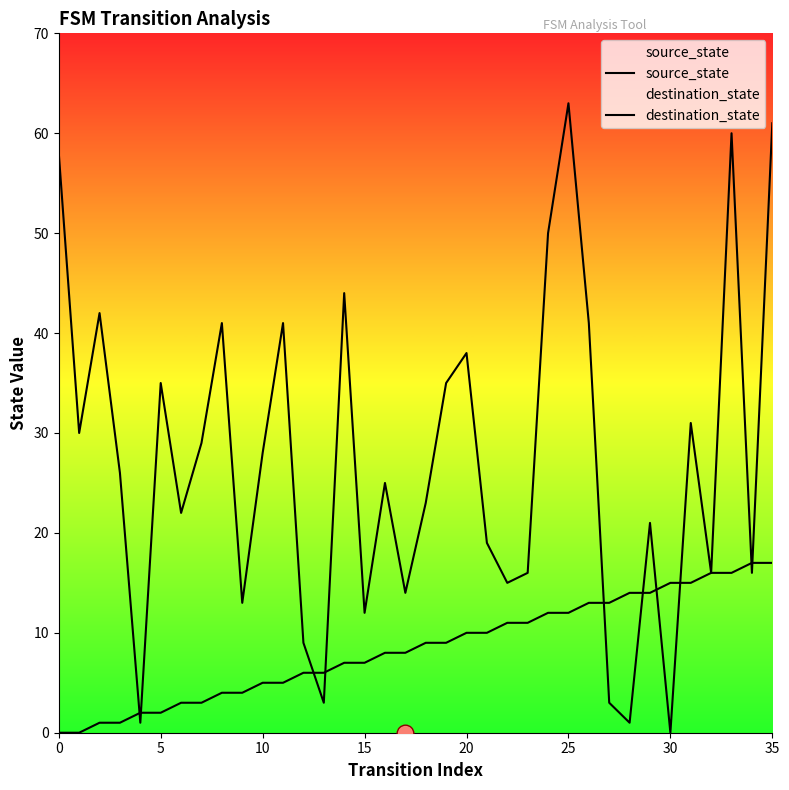

Does the chart display data point markers on the line(s)?

No